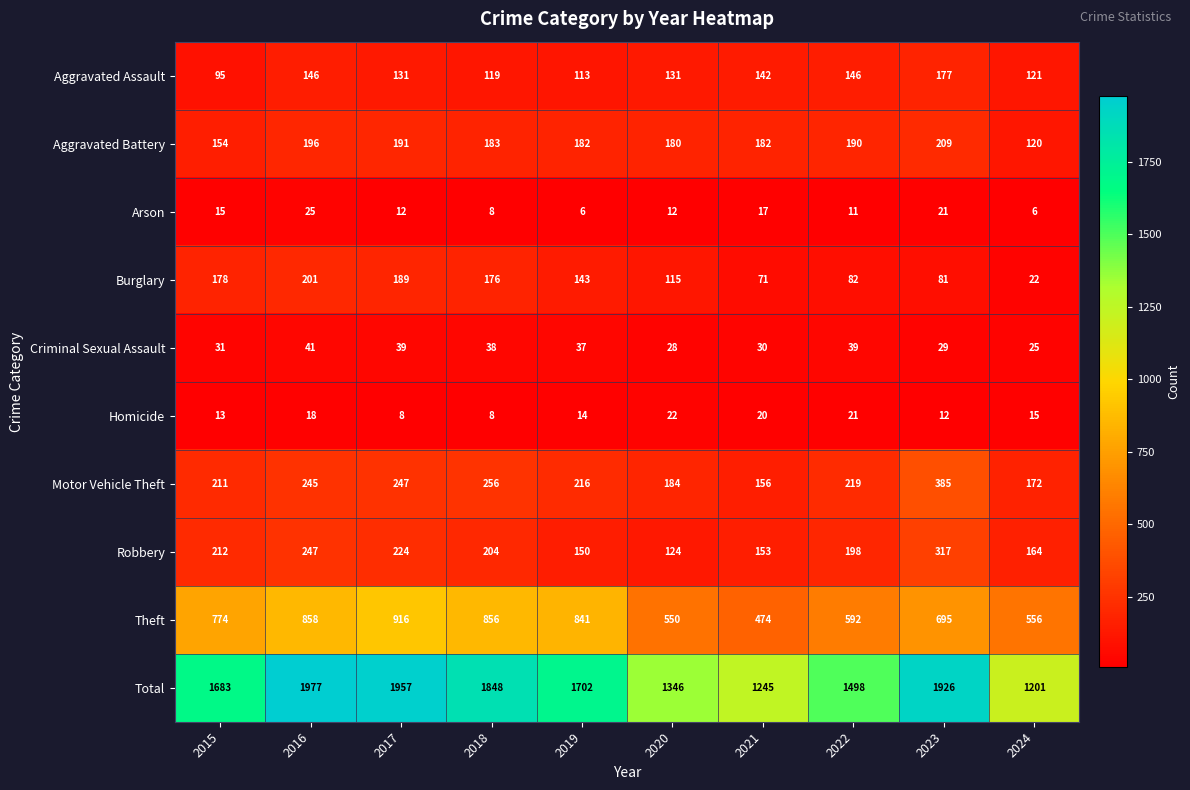

What is the sum of all Total values?

16383